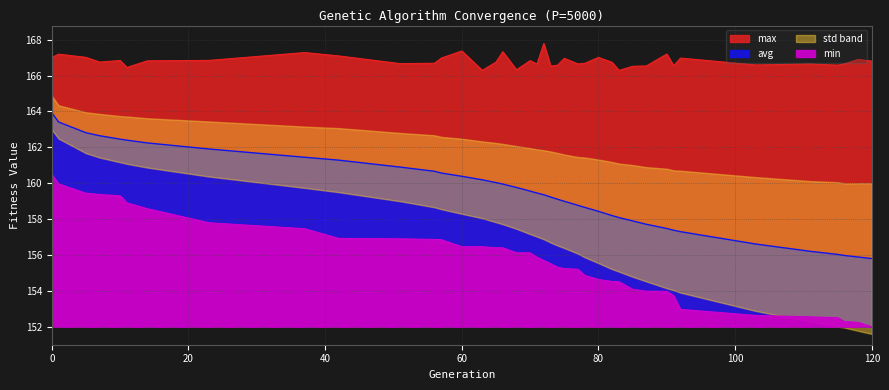

Reading right to left, transcribe all the data shown in this chart.

min: 152.0	152.2	152.3	152.5	152.6	152.6	153.0	153.7	154.0	154.0	154.1	154.5	154.5	154.6	154.9	155.2	155.2	155.3	155.5	155.7	155.9	156.1	156.1	156.4	156.4	156.5	156.5	156.9	156.9	156.9	156.9	157.5	157.8	158.6	158.9	159.3	159.4	159.4	160.0	160.5
max: 166.8	166.9	166.7	166.6	166.6	166.6	167.0	166.5	167.2	166.5	166.5	166.3	166.7	167.0	166.7	166.6	167.0	166.6	166.5	167.8	166.6	166.8	166.3	167.3	166.7	166.3	167.4	167.0	166.7	166.7	167.1	167.3	166.8	166.8	166.4	166.8	166.7	167.0	167.2	167.0
avg: 155.8	155.9	156.0	156.0	156.2	156.6	157.3	157.4	157.5	157.7	157.9	158.1	158.2	158.4	158.7	158.8	159.0	159.1	159.2	159.4	159.5	159.6	159.8	160.0	160.0	160.2	160.4	160.6	160.7	160.9	161.3	161.4	161.9	162.2	162.4	162.5	162.6	162.8	163.4	163.9